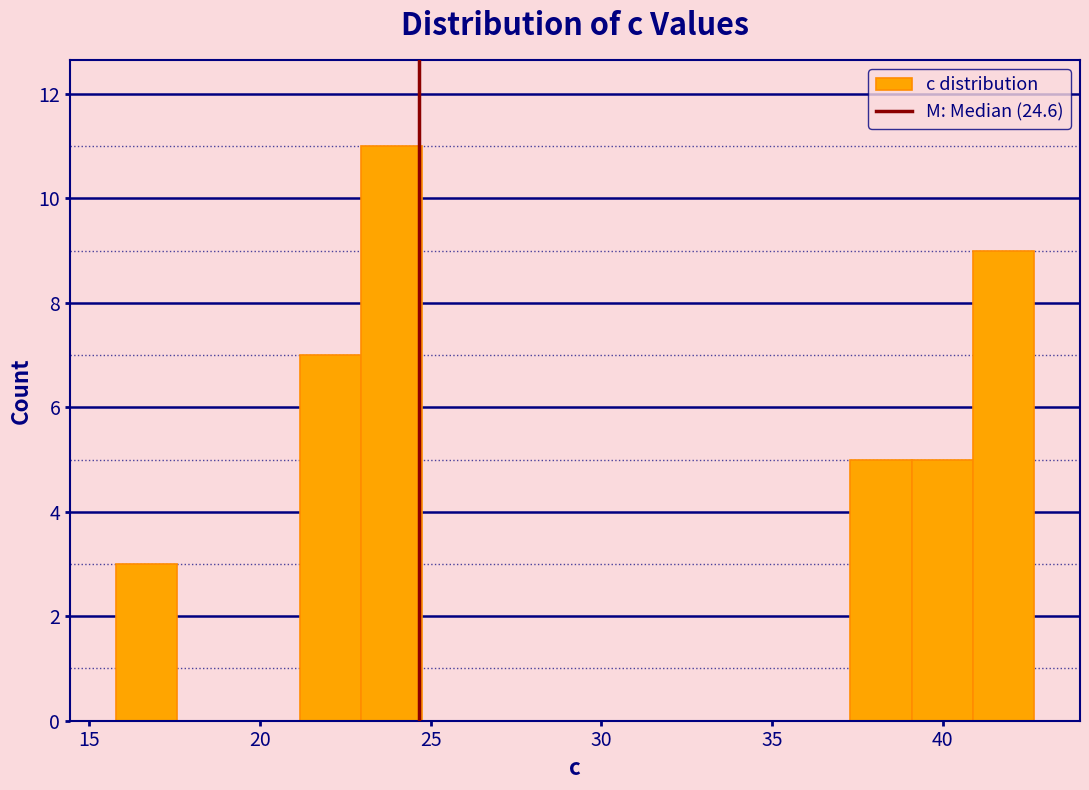

Around what value on the x-axis is the tallest bar? Give the approximate position of its centre, as read against the axis.

24.0